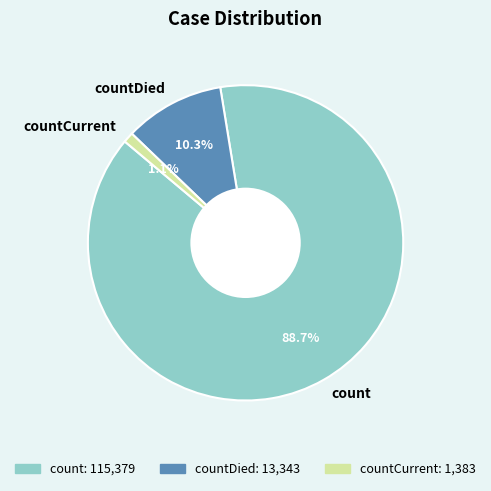

To the nearest percent, what is the combined percentage of countCurrent and countDied?

11%